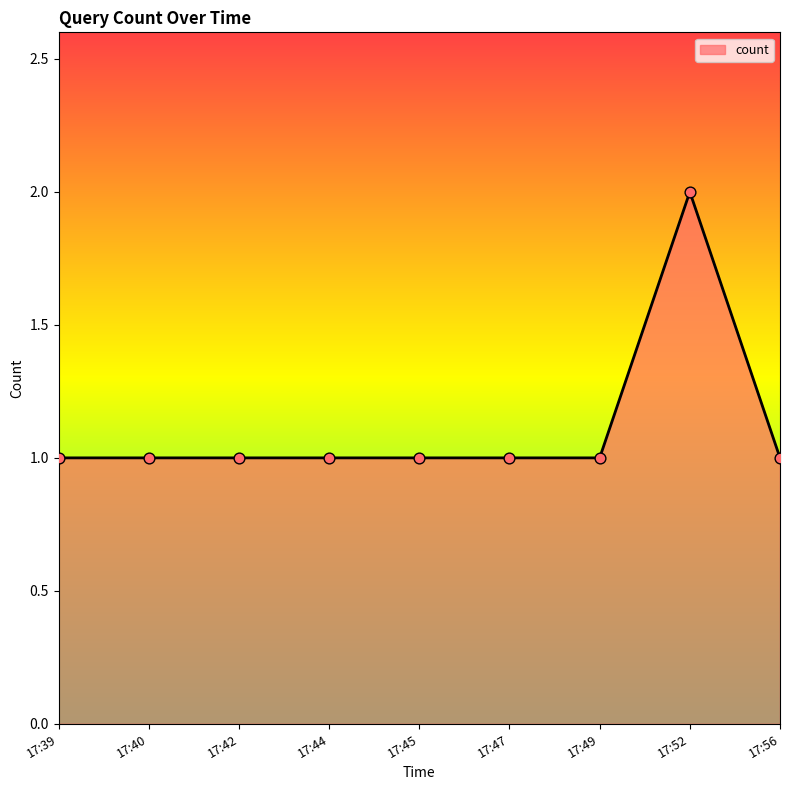

What is the ratio of the value at 17:42 to the value at 17:40?

1.0